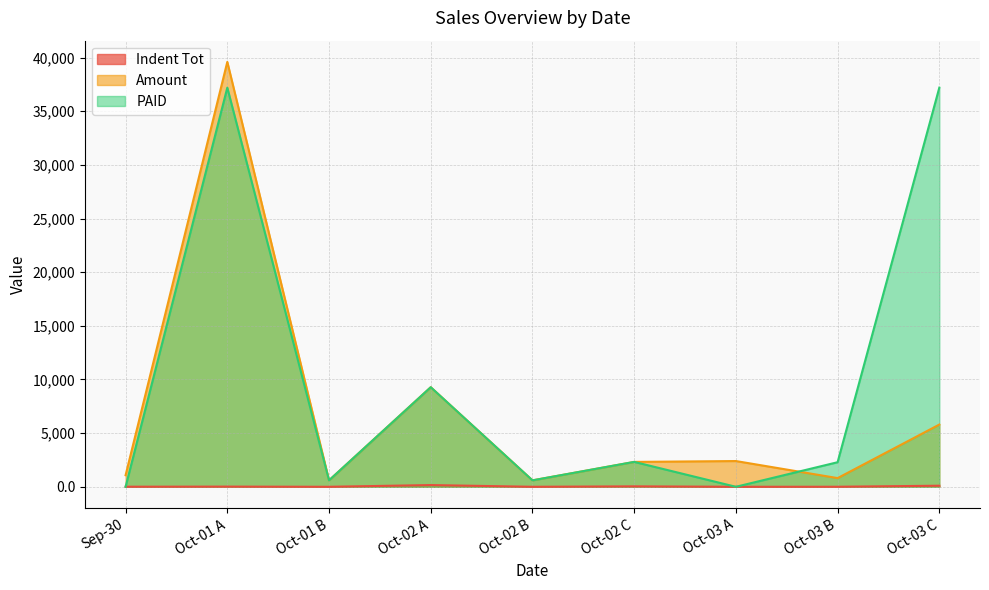

True or false: PAID has more than 0 interior local peaks.

True